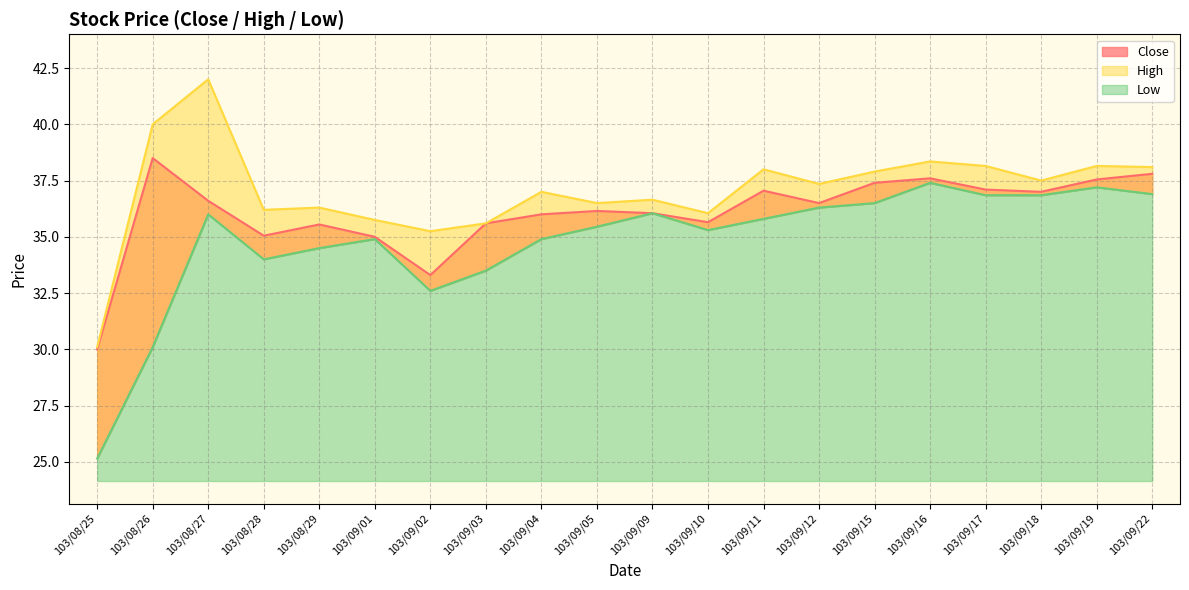

List the series in order of their overall mean, lowest first.

Low, Close, High